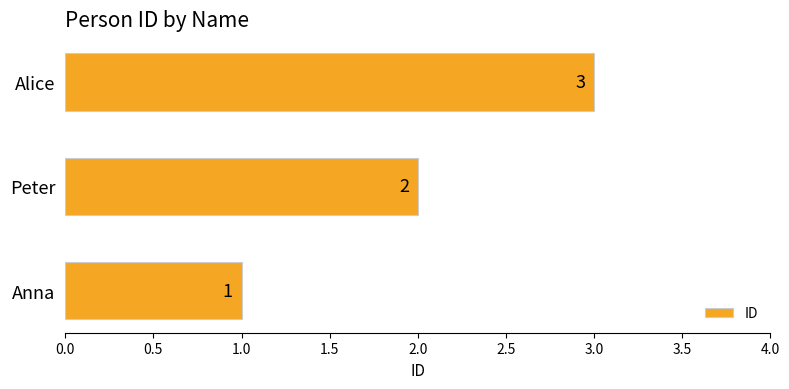

Rank the categories by value from lowest to highest.

Anna, Peter, Alice